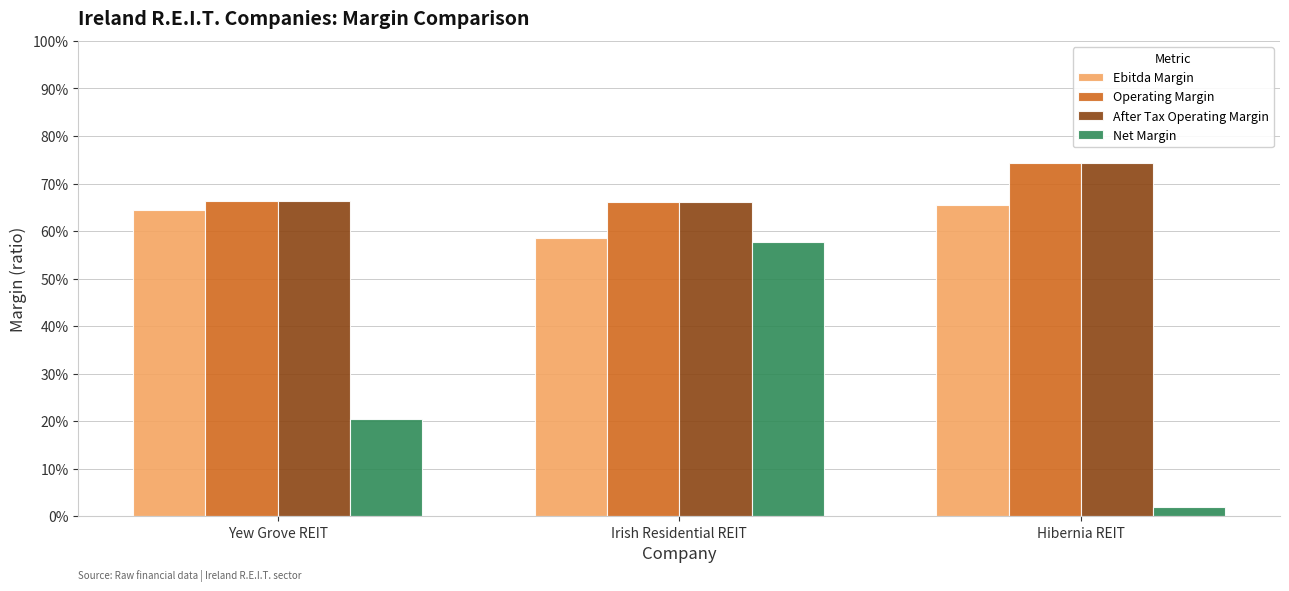

What is the difference between the highest and lowest values at Irish Residential REIT?

0.1